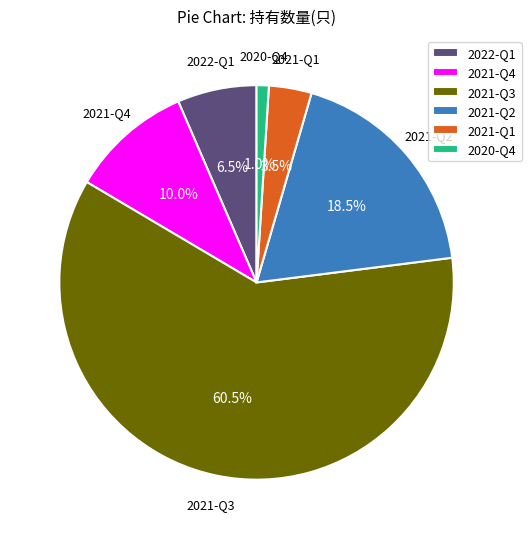

How many slices are in this pie chart?

6